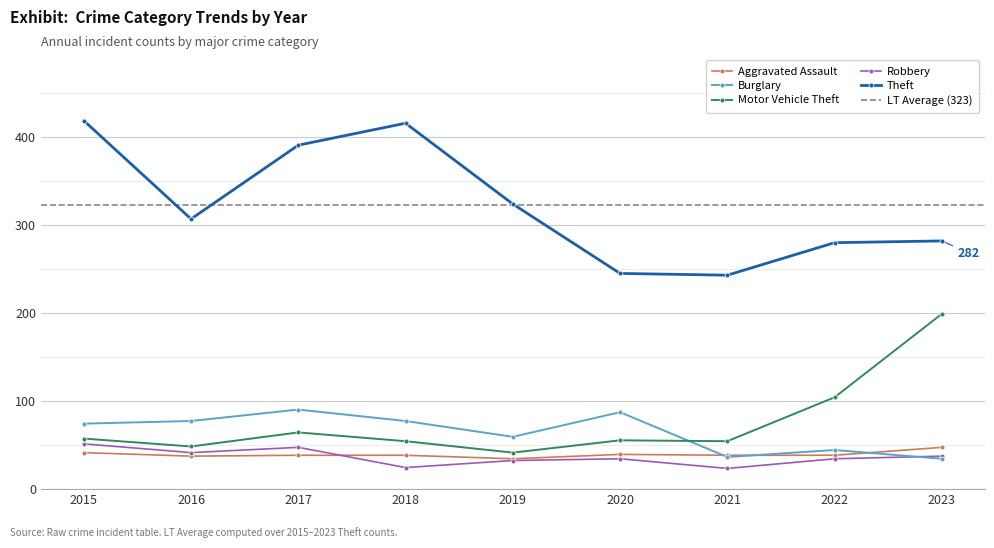

What is the value of the Theft point at the 4th from the left?

416